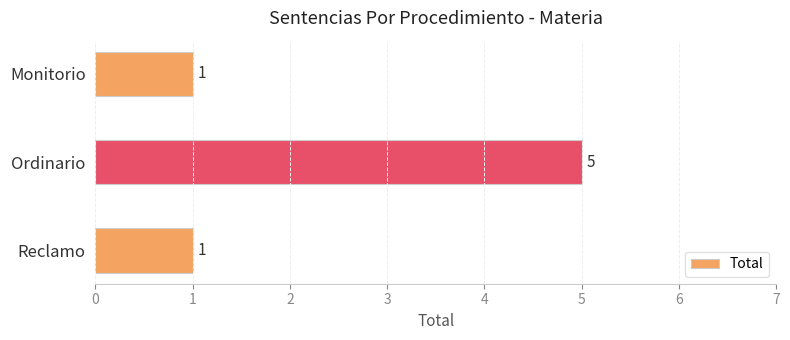

How many series are shown in this chart?

1